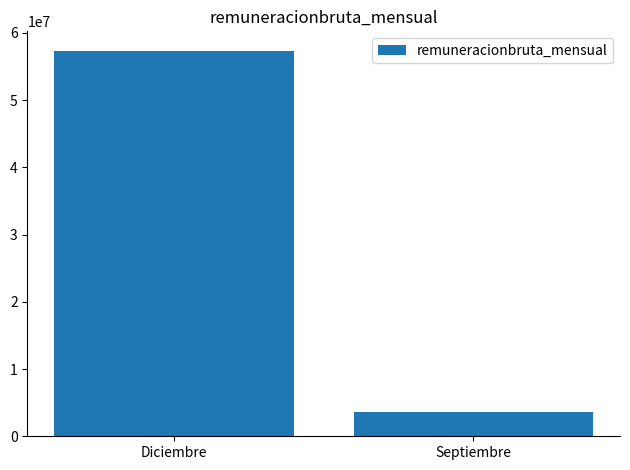

How many bars are there in total?

2